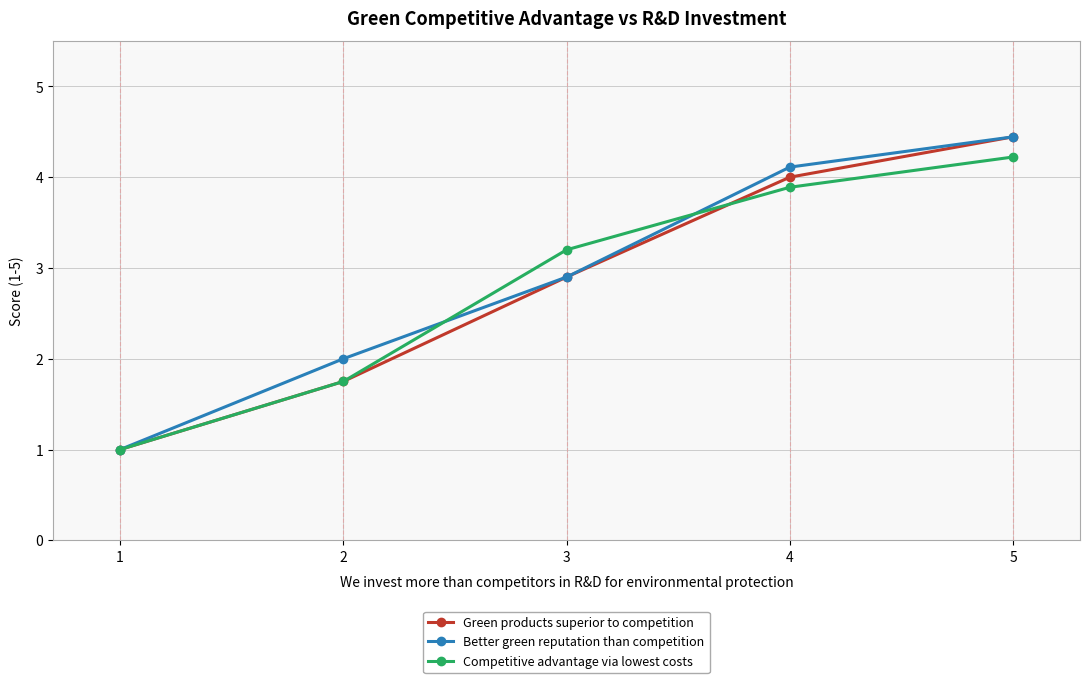

Which category has the highest value in the Green products superior to competition series?

5